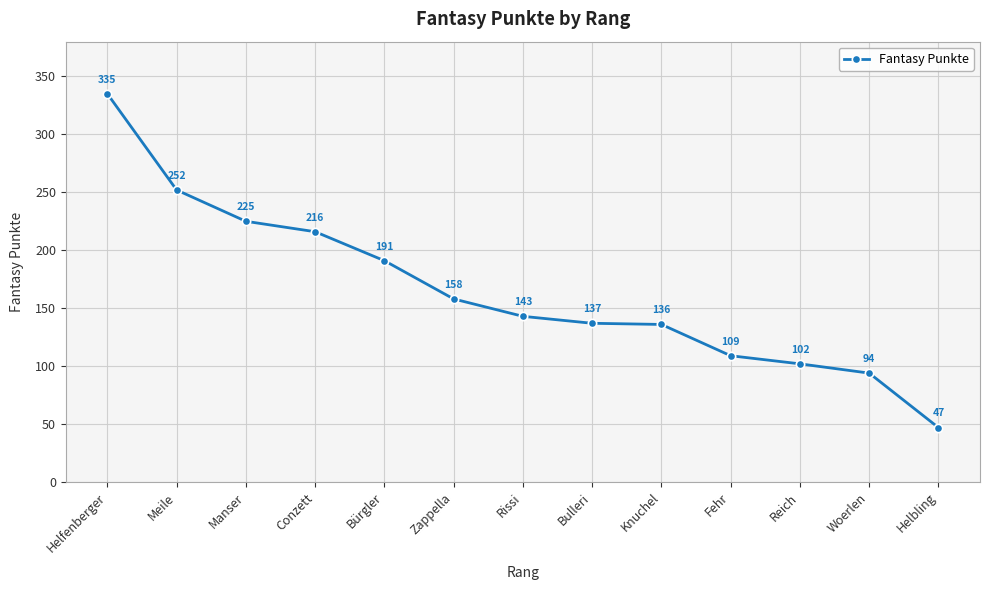

What is the smallest value displayed?

47